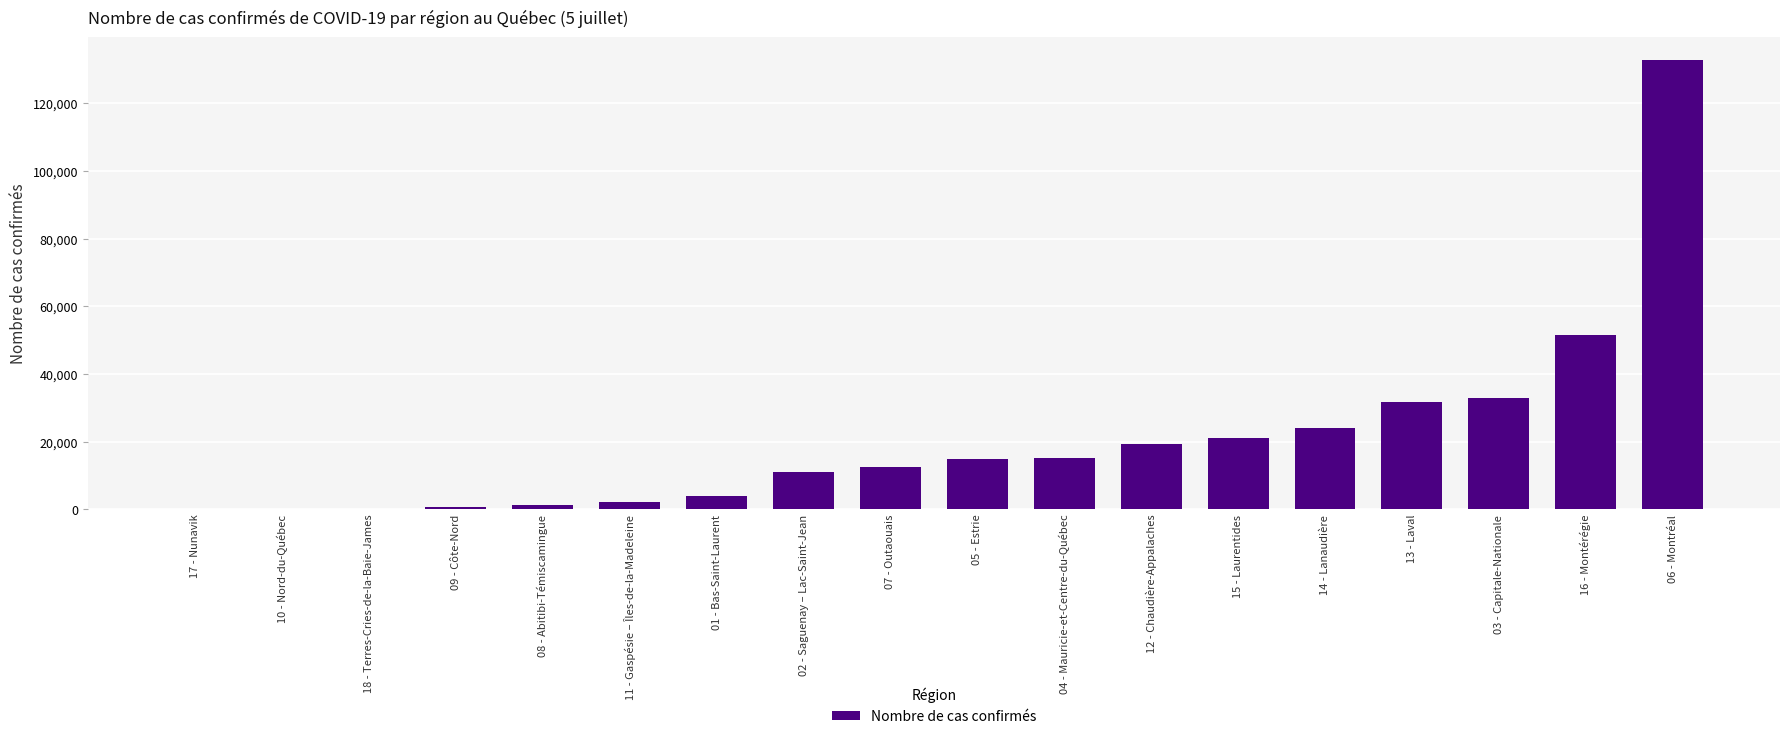

Which label corresponds to the largest value in the chart?

06 - Montréal